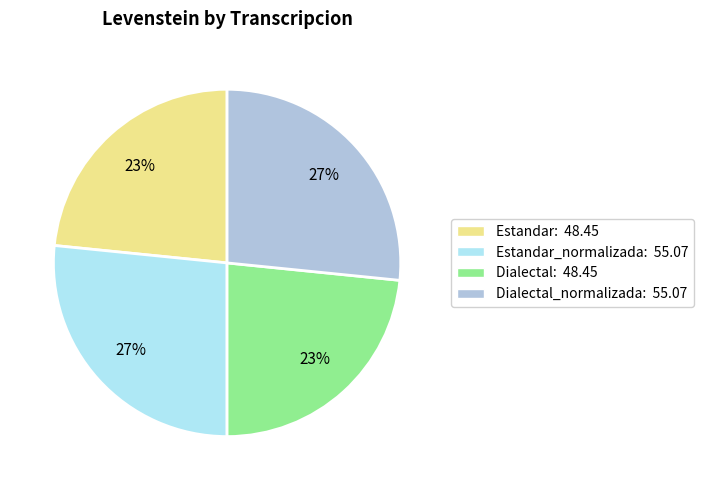

Does Dialectal: 48.45 represent more than half of the total?

No